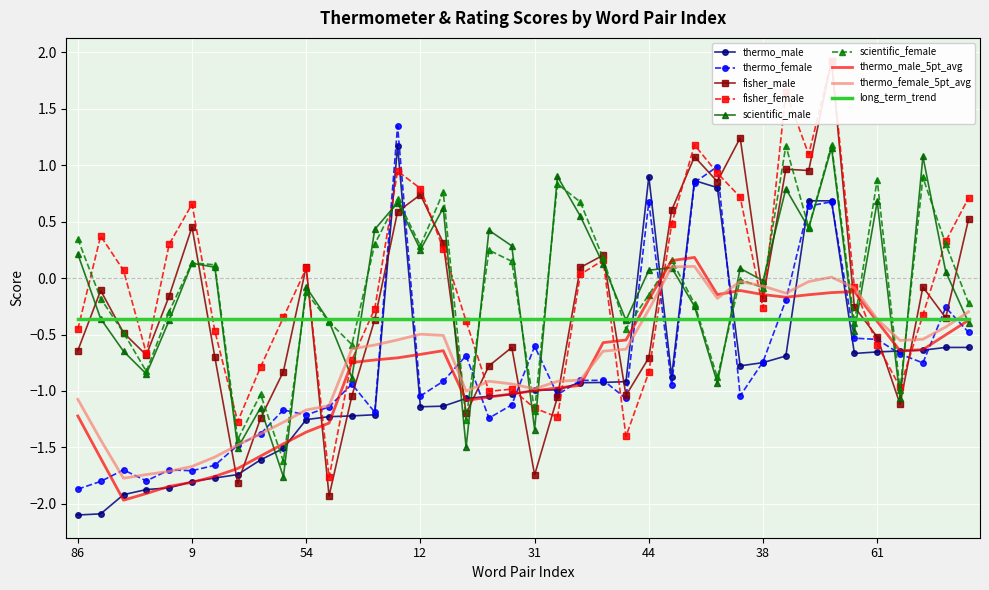

Is it true that thermo_male_5pt_avg equals -0.4 at 61?

True